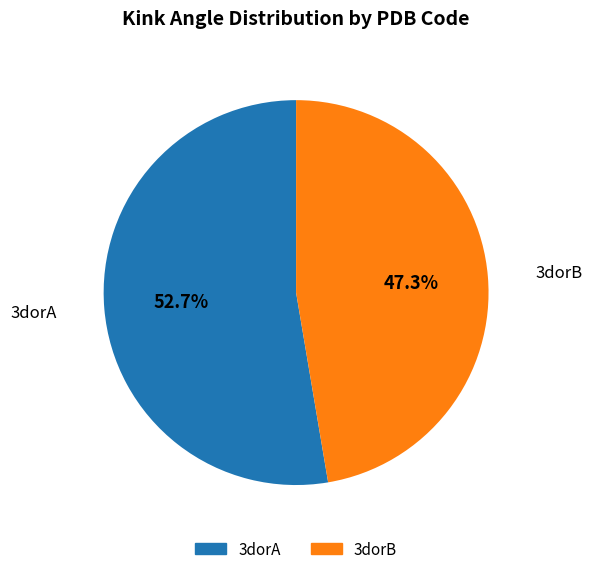

The 3dorB slice represents 47% of the pie. True or false?

True